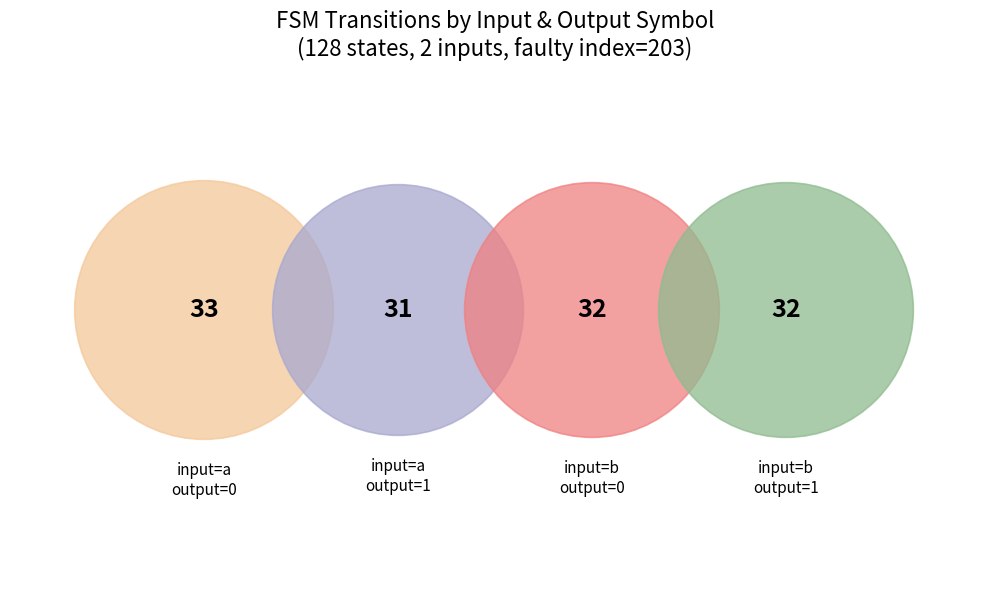

Approximately how many times larger is the value at input=b, output=0 compared to input=a, output=1?

1.0